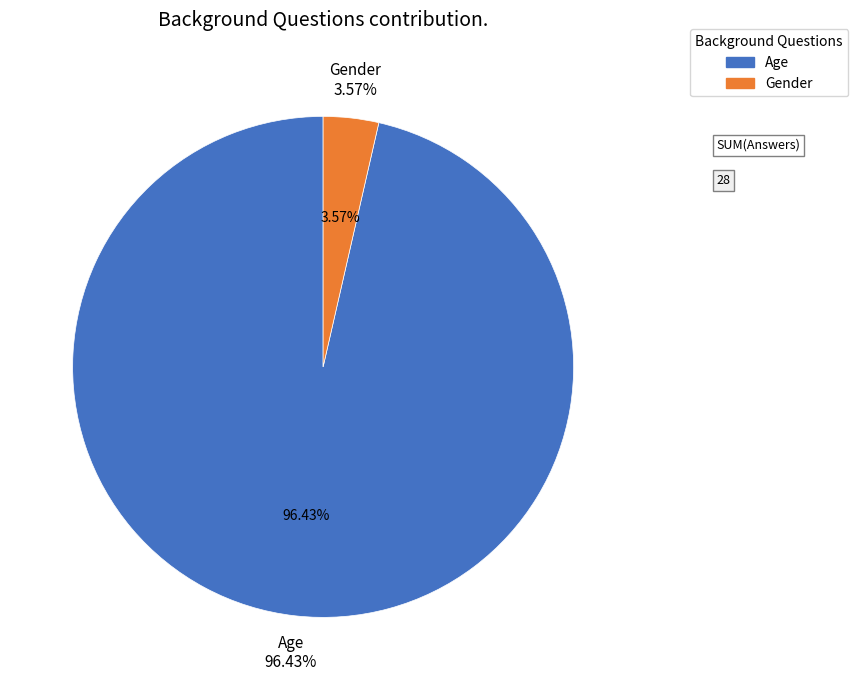

Which category has the biggest portion of the pie?

Age